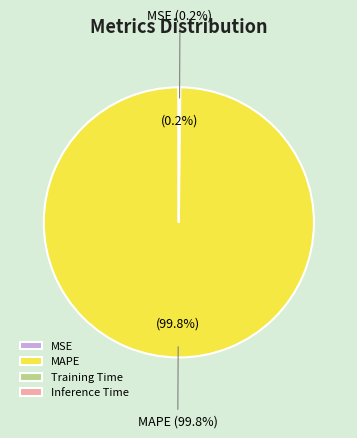

Which category accounts for the majority?

MAPE